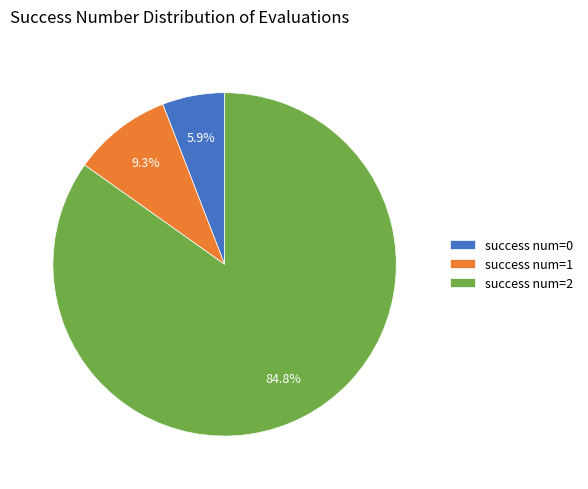

Count the number of slices in the pie.

3